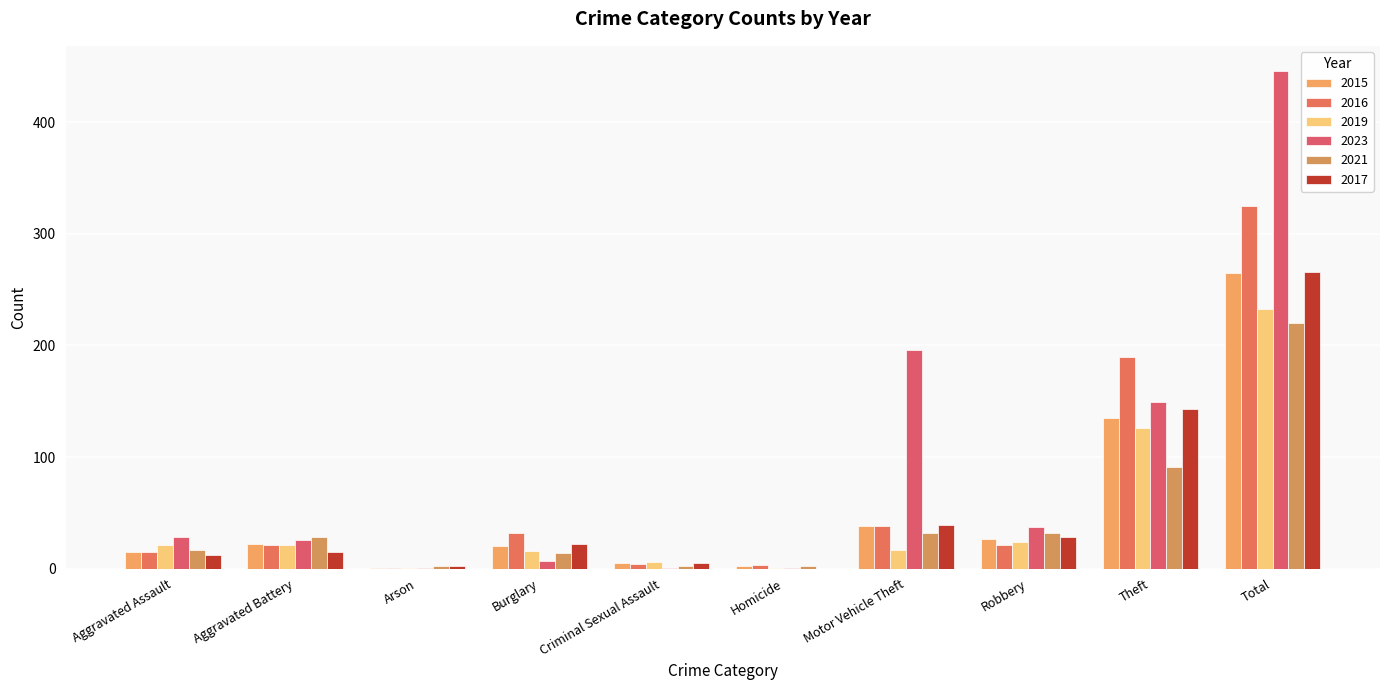

At which label is 2017 closest to 133?

Theft